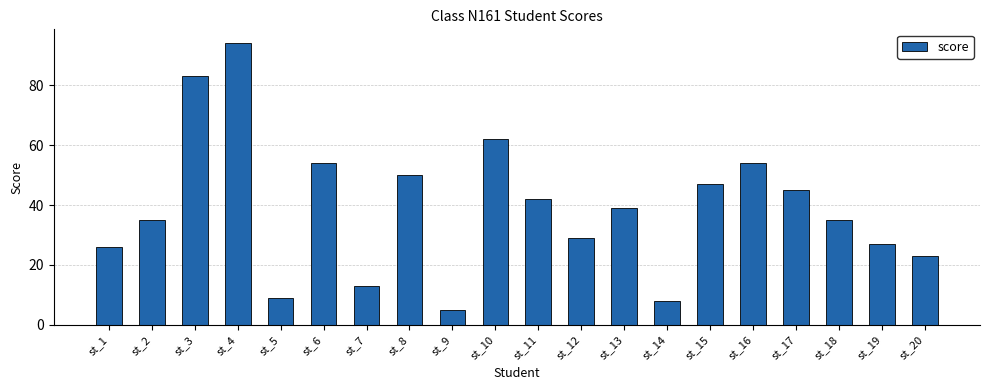

True or false: the data shows 127 at st_3.

False